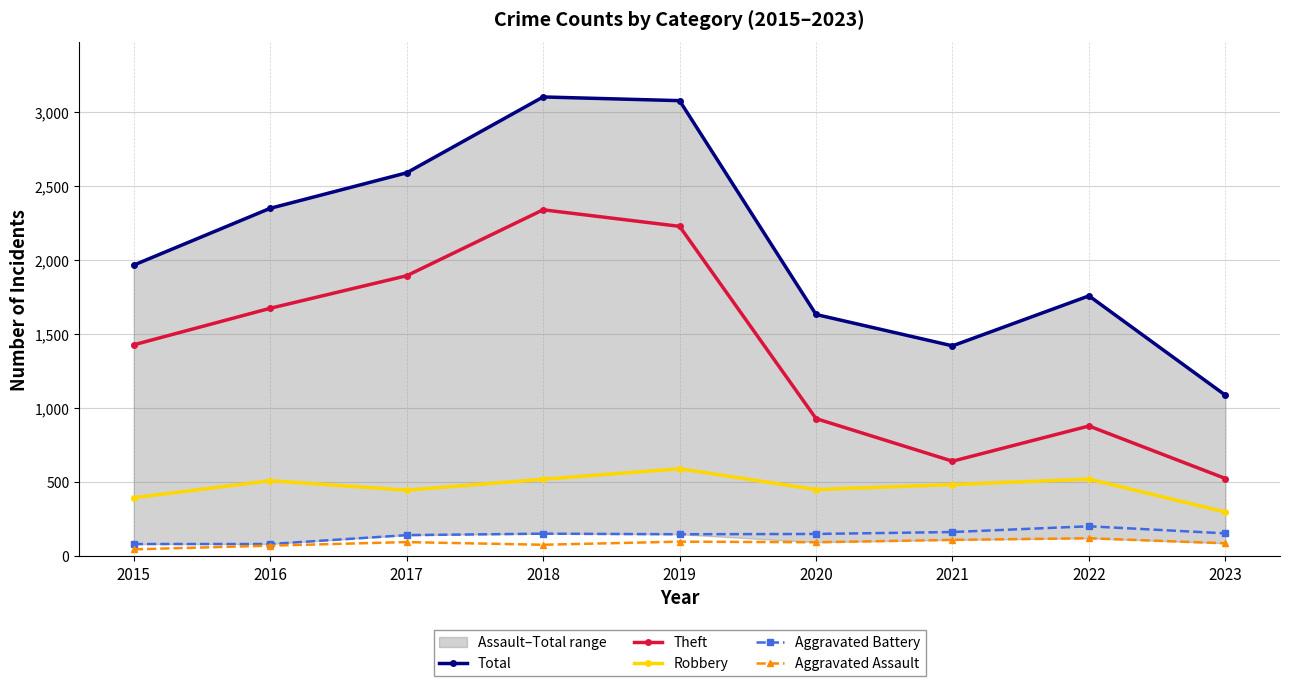

Does the chart display data point markers on the line(s)?

Yes